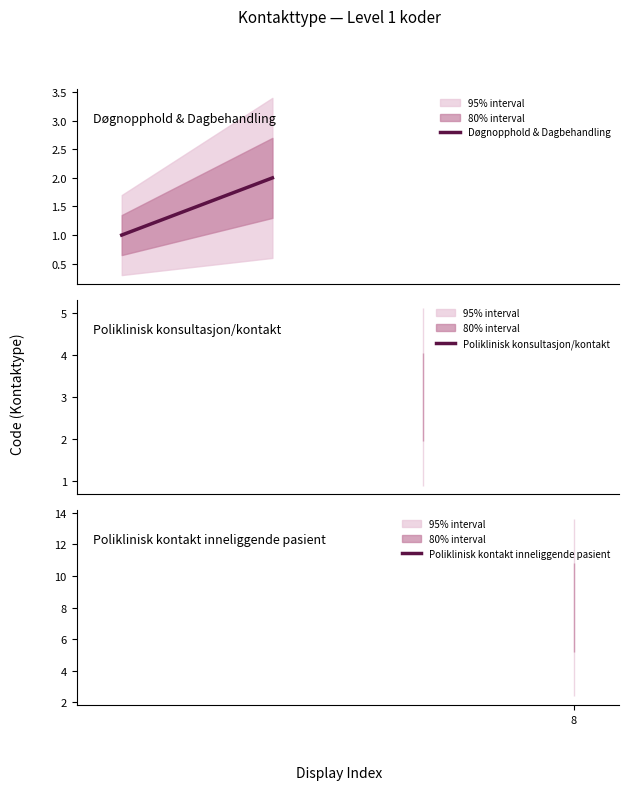

Does the chart have visible grid lines?

No